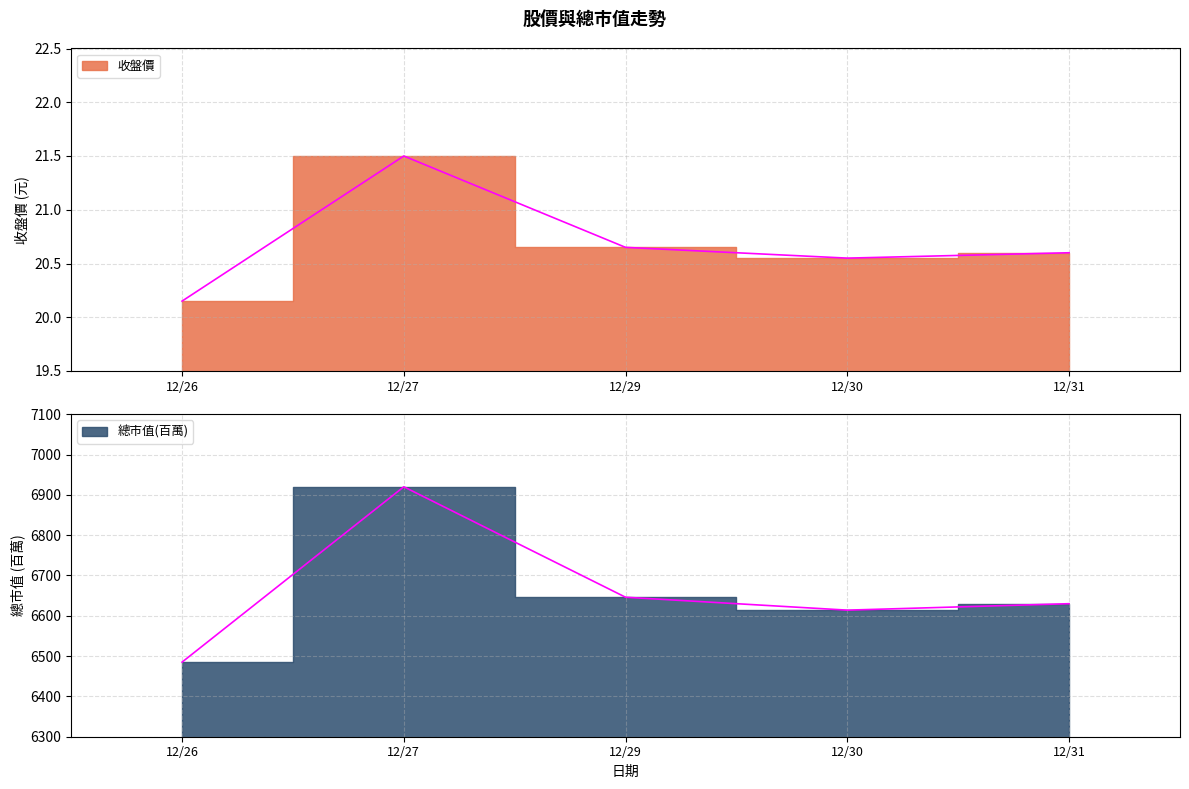

Reading left to right, list all the values displayed in this chart.

收盤價: 20.1	21.5	20.6	20.6	20.6
總市值(百萬): 6485.0	6920.0	6646.0	6614.0	6630.0